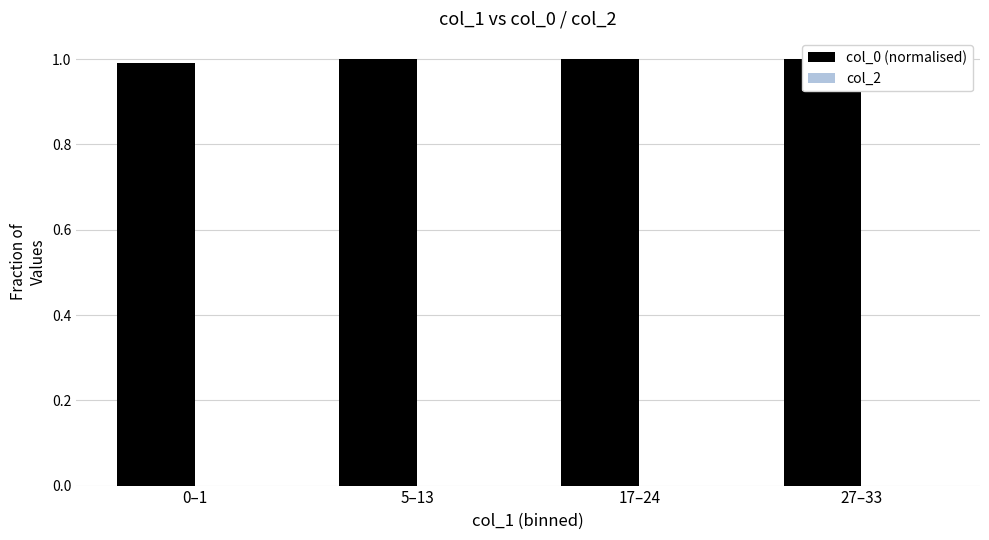

How many categories are shown in the chart?

4